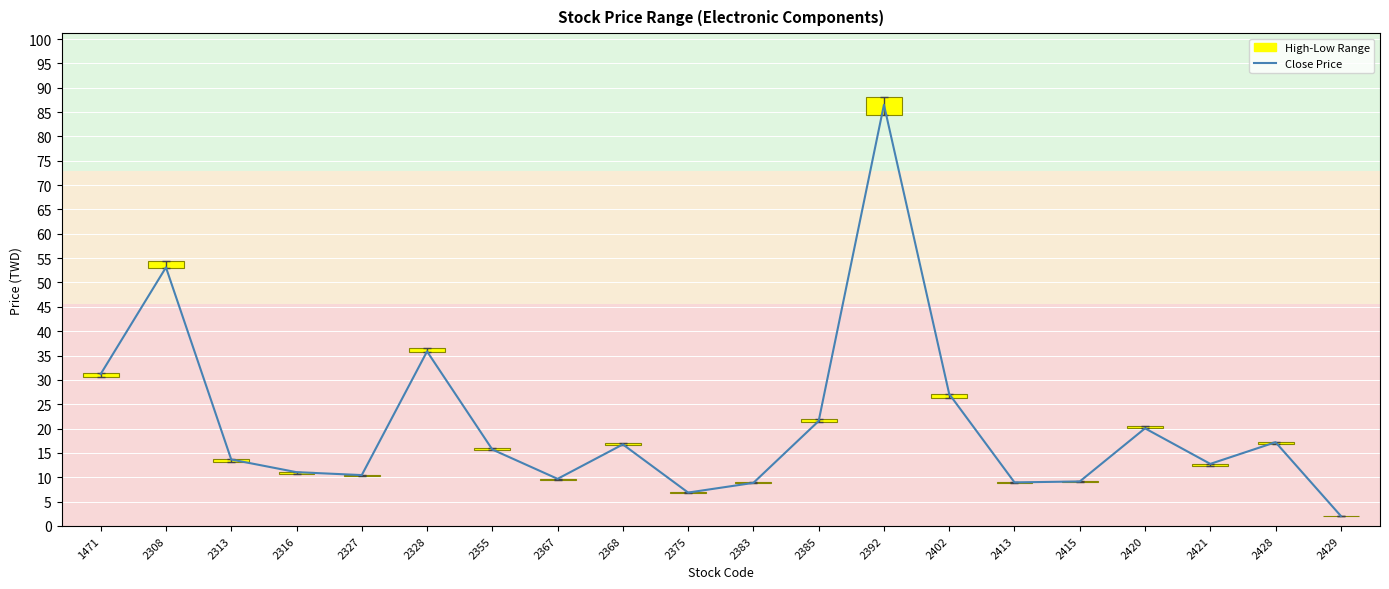

What is the average value of the High-Low Range series?

0.6